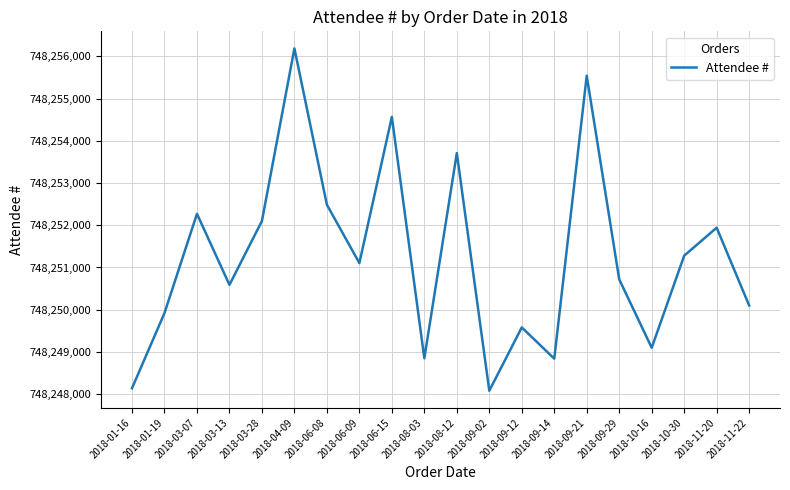

What is the maximum value shown in the chart?

748256190